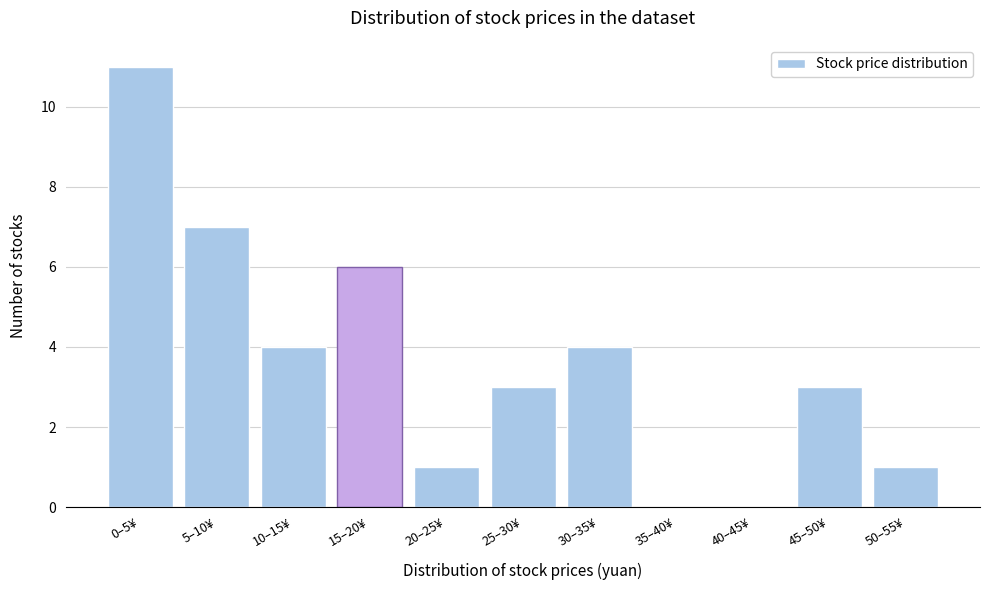

Reading right to left, list all the values displayed in this chart.

50–55¥=1	45–50¥=3	40–45¥=0	35–40¥=0	30–35¥=4	25–30¥=3	20–25¥=1	15–20¥=6	10–15¥=4	5–10¥=7	0–5¥=11